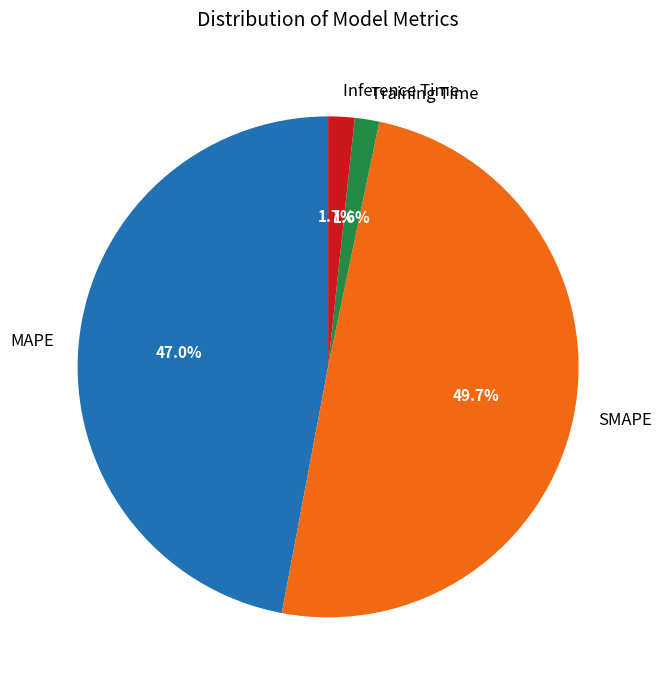

How much of the chart is everything except Inference Time?

98.3%